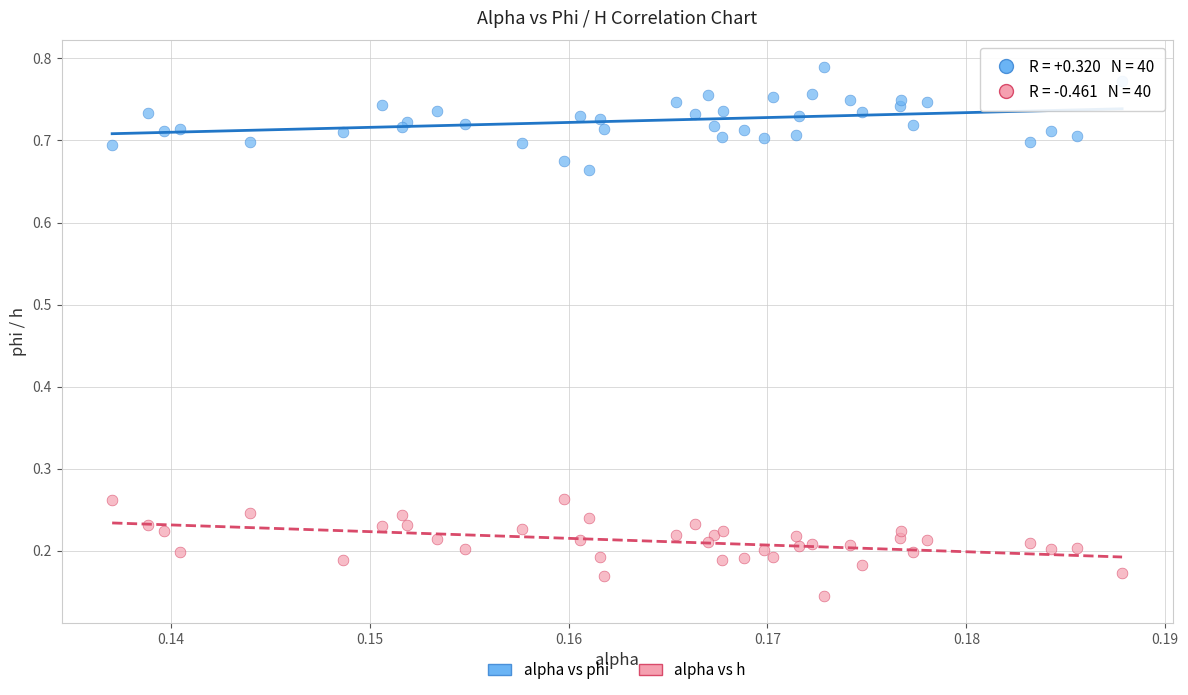

Which series contains the lowest Y value?

alpha vs h